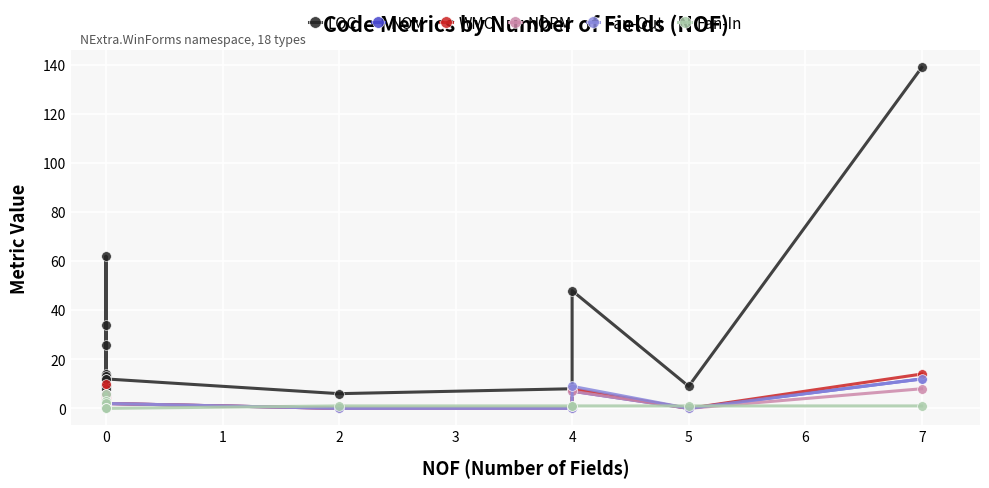

What is the difference between the maximum and second lowest values in the Fan-Out series?

12